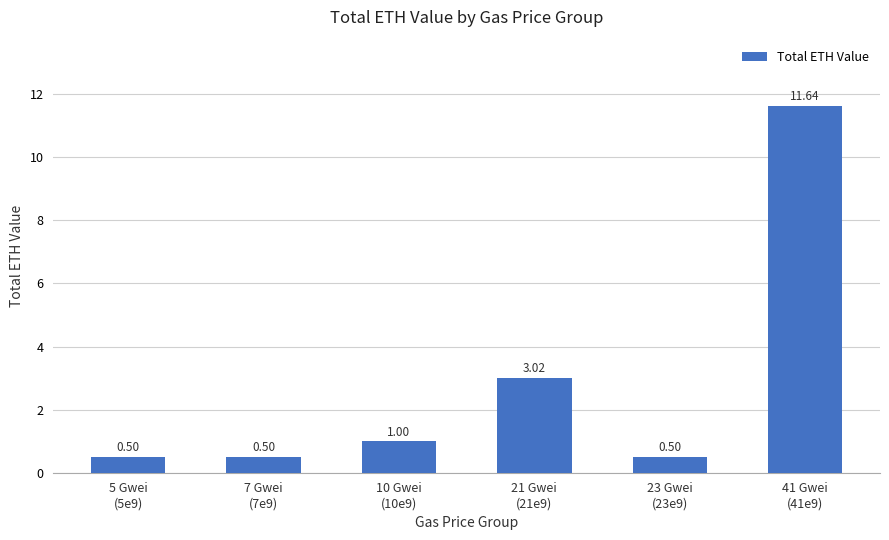

Does the chart contain any negative values?

No